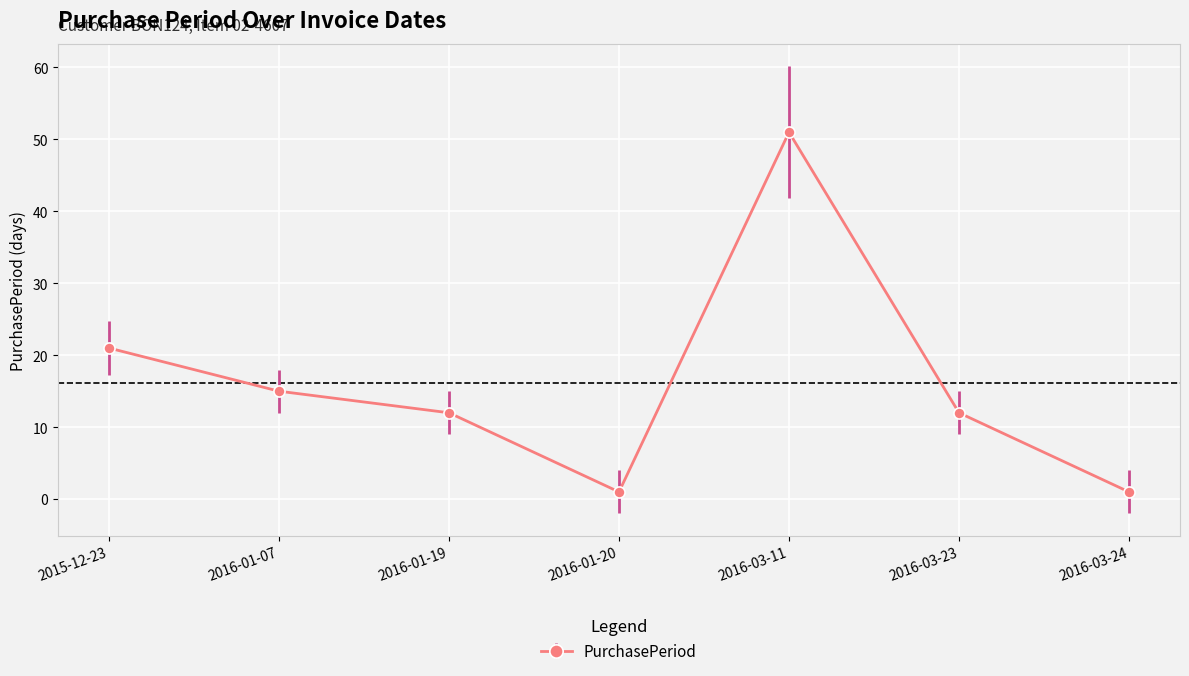

What position from the right is 2016-01-20?

4